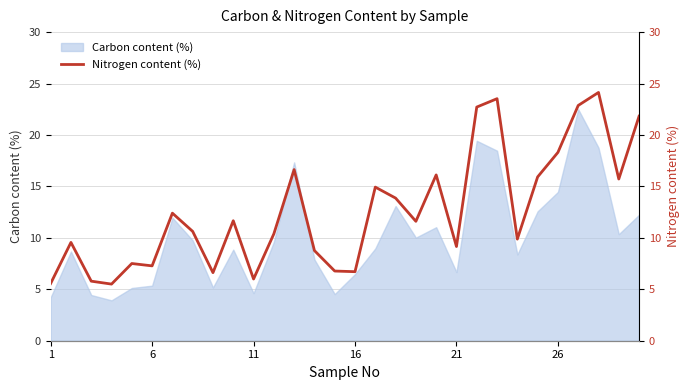

What is the highest value of the Carbon content (%) series?

22.5